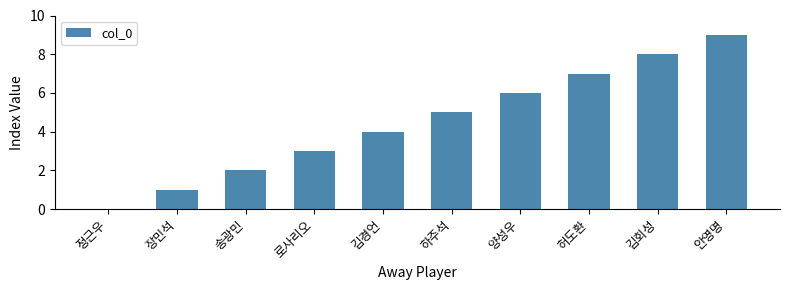

Reading right to left, extract all data points from this chart.

안영명=9	김회성=8	허도환=7	양성우=6	하주석=5	김경언=4	로사리오=3	송광민=2	장민석=1	정근우=0